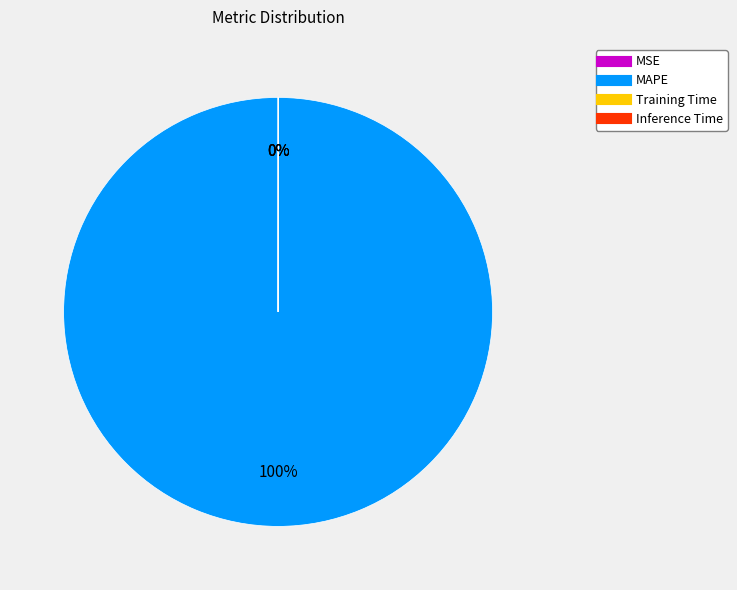

Which category has the biggest portion of the pie?

MAPE